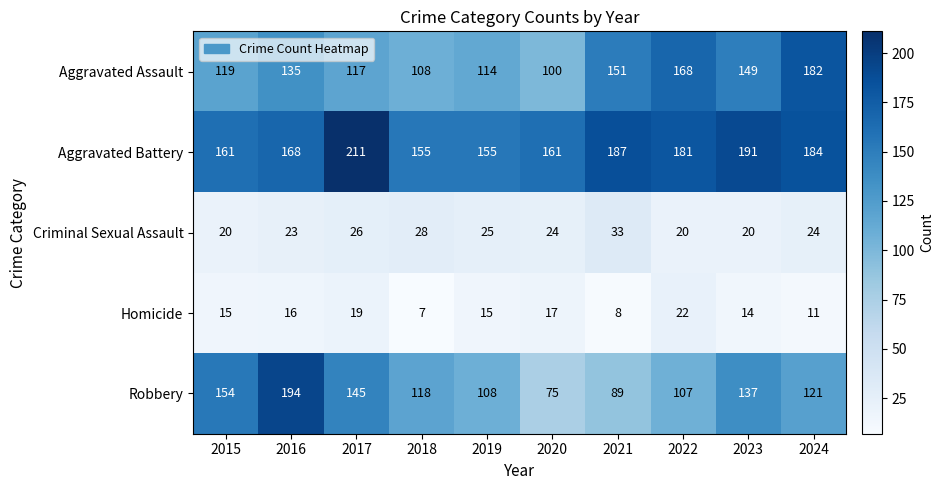

Which series has the widest spread of values?

Robbery